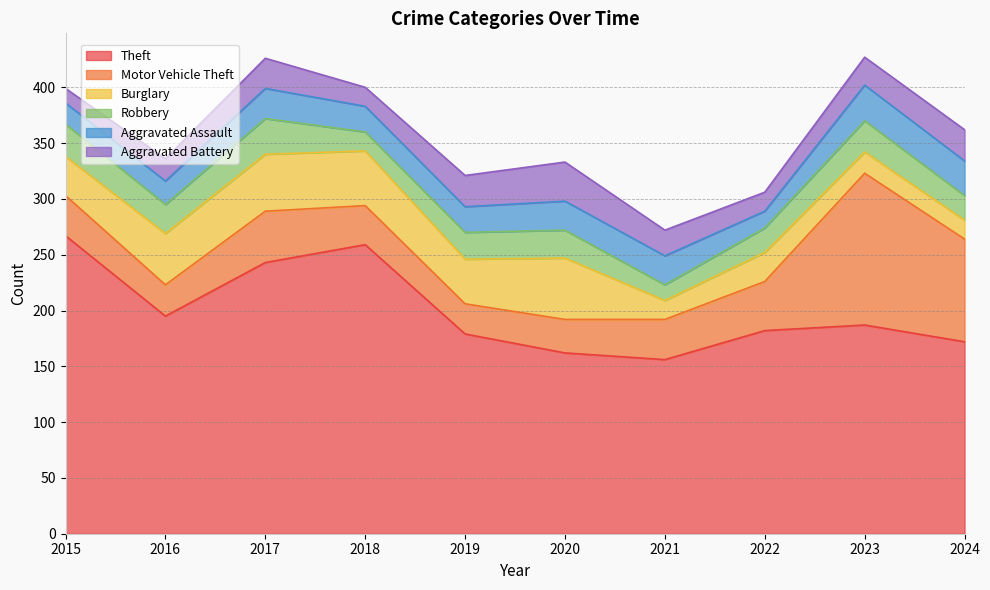

What is the difference between the maximum and minimum values in the Theft series?

111